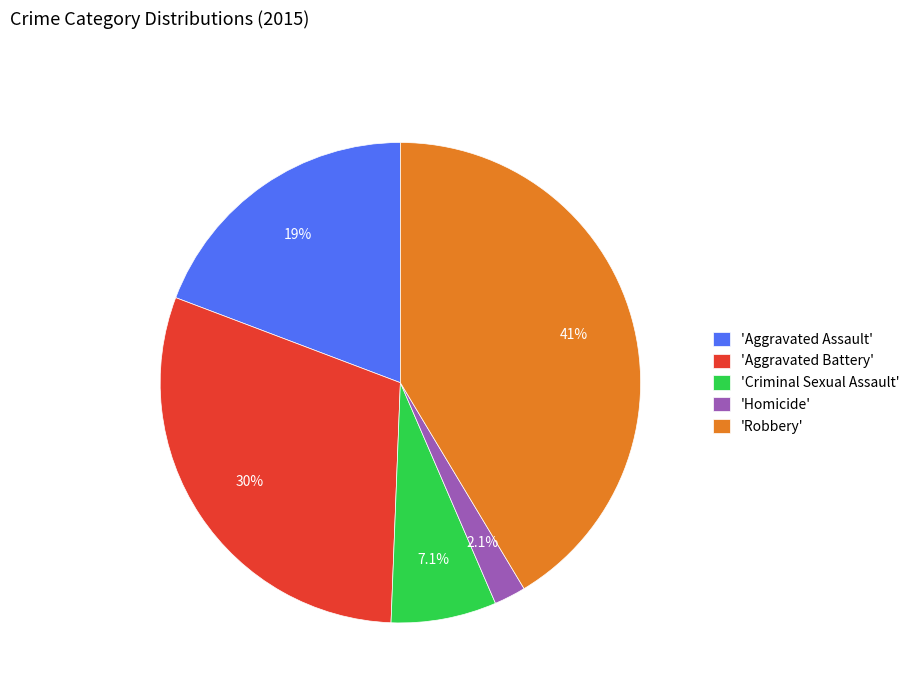

Does any single category account for the majority?

No